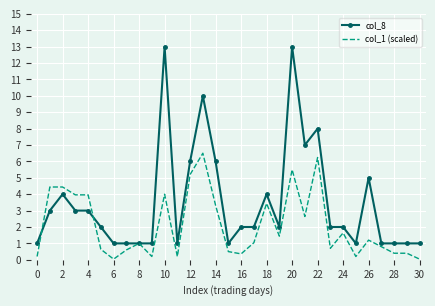

What is the minimum value for col_8?

1.0